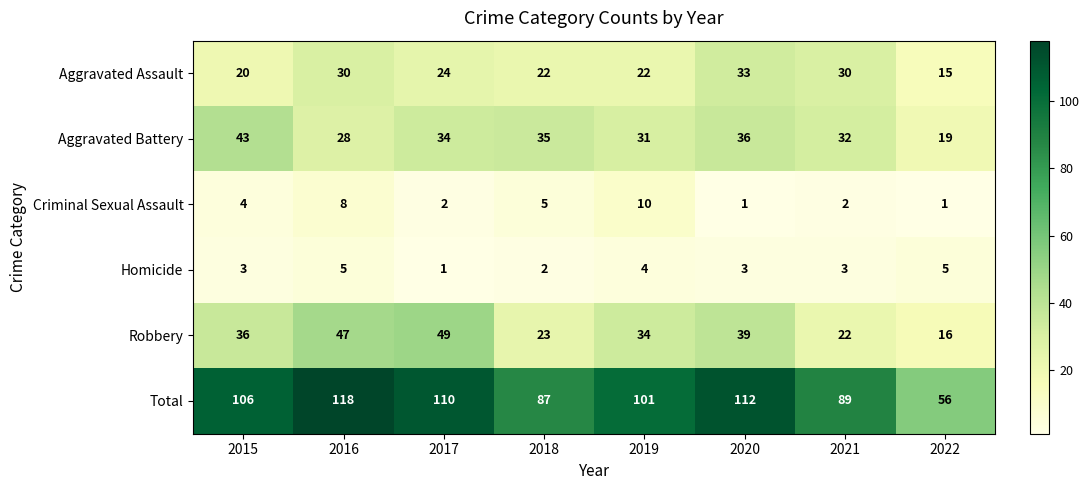

Which category has the highest value in the Total series?

2016